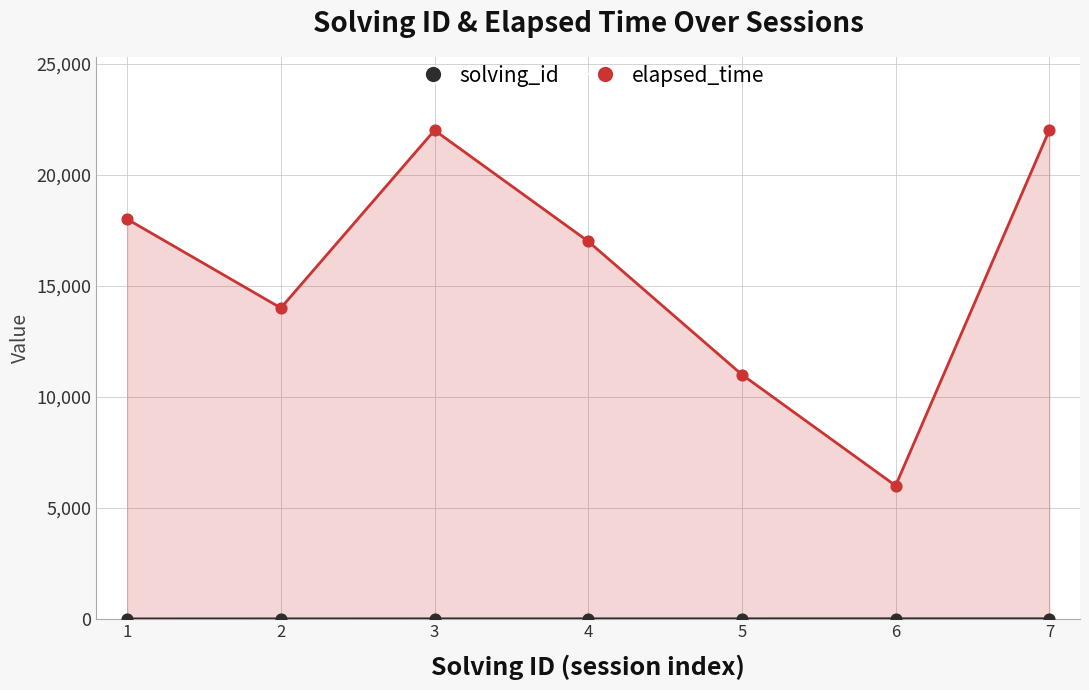

At which category is the sum across all series the highest?

7